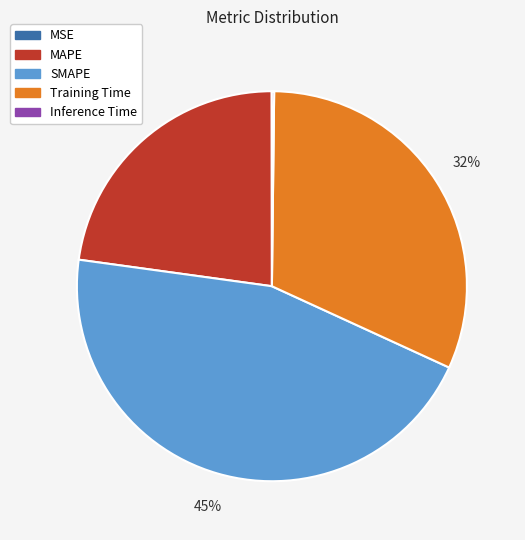

Which slice is the largest?

SMAPE